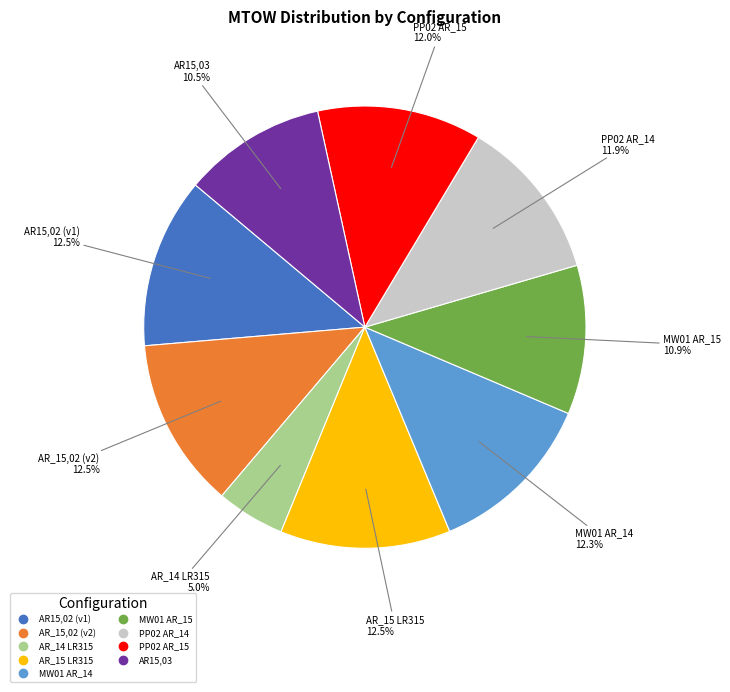

Is there a majority slice in this chart?

No